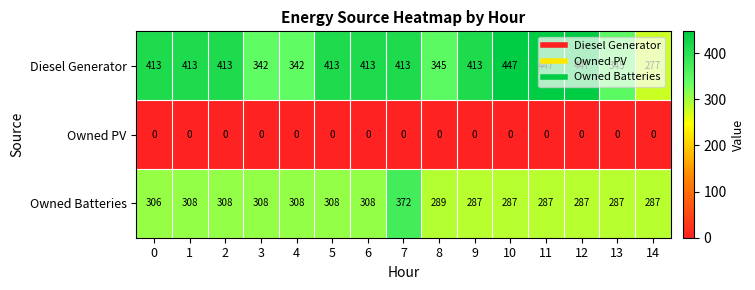

Which series has the largest total across all categories?

Diesel Generator